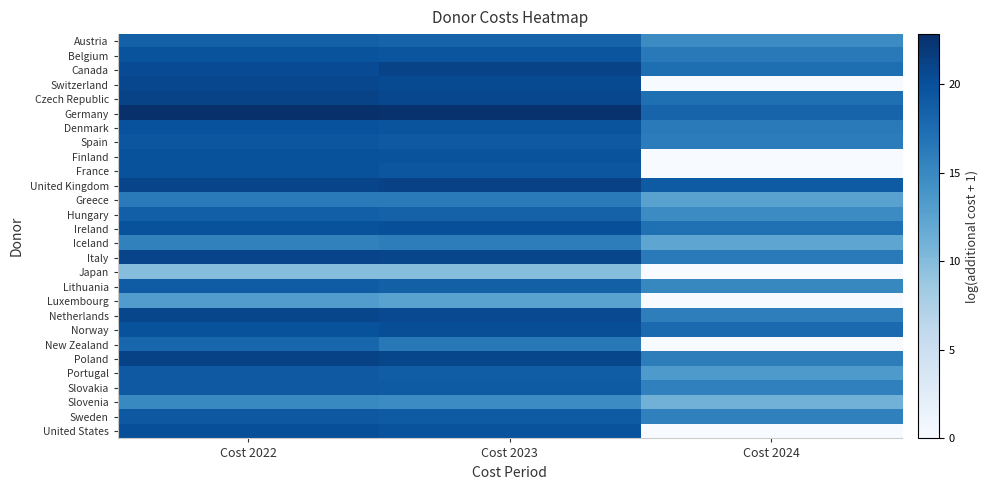

At which category does the chart reach its peak across all series?

Cost 2022